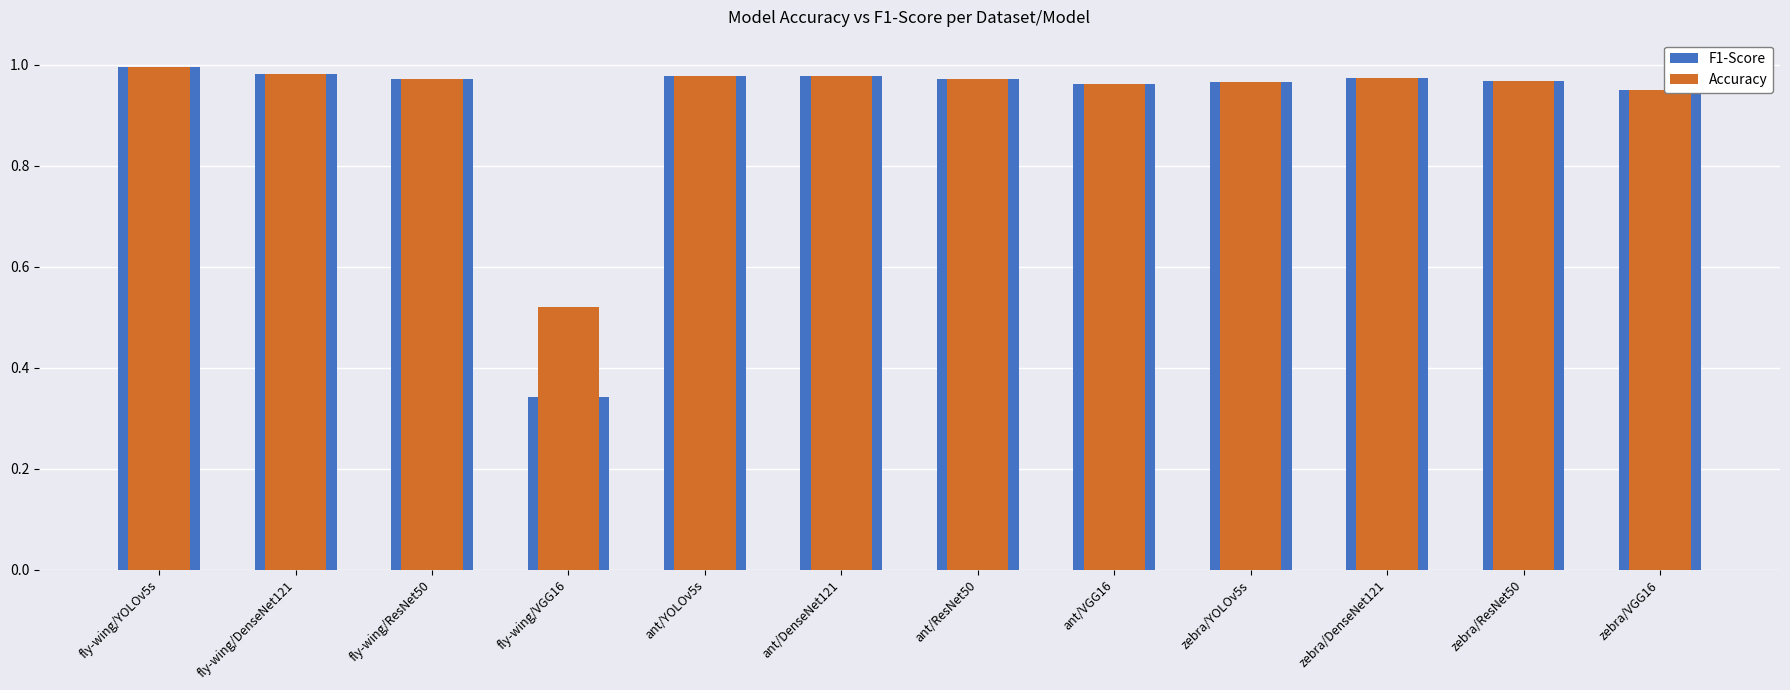

What is the highest value of the F1-Score series?

1.0